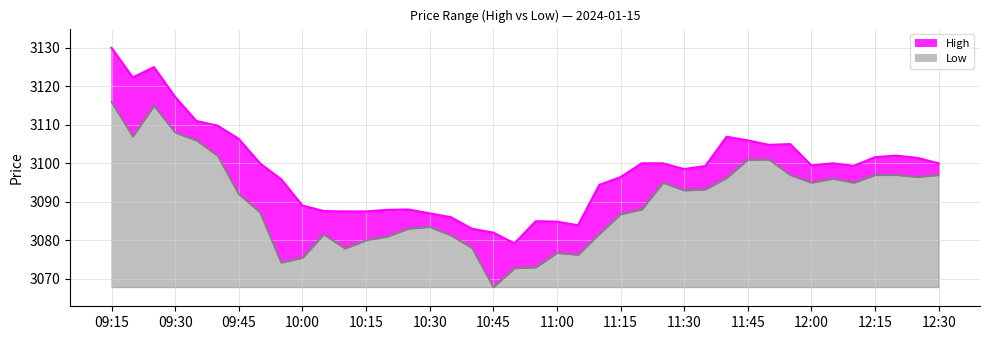

At which category is the sum across all series the highest?

09:15